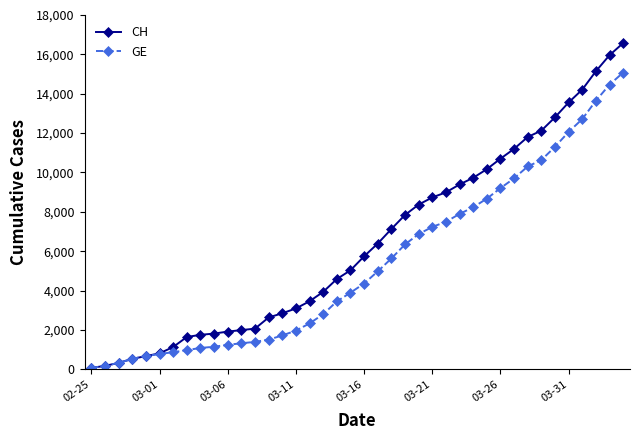

What is the maximum value shown in the chart?

16574